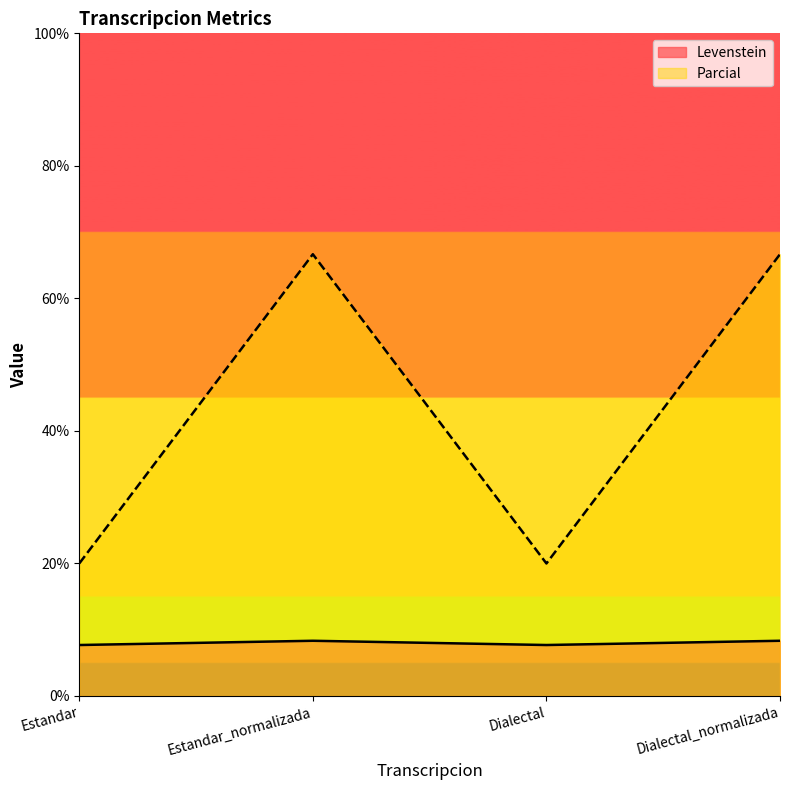

At which category is the sum across all series the highest?

Estandar_normalizada